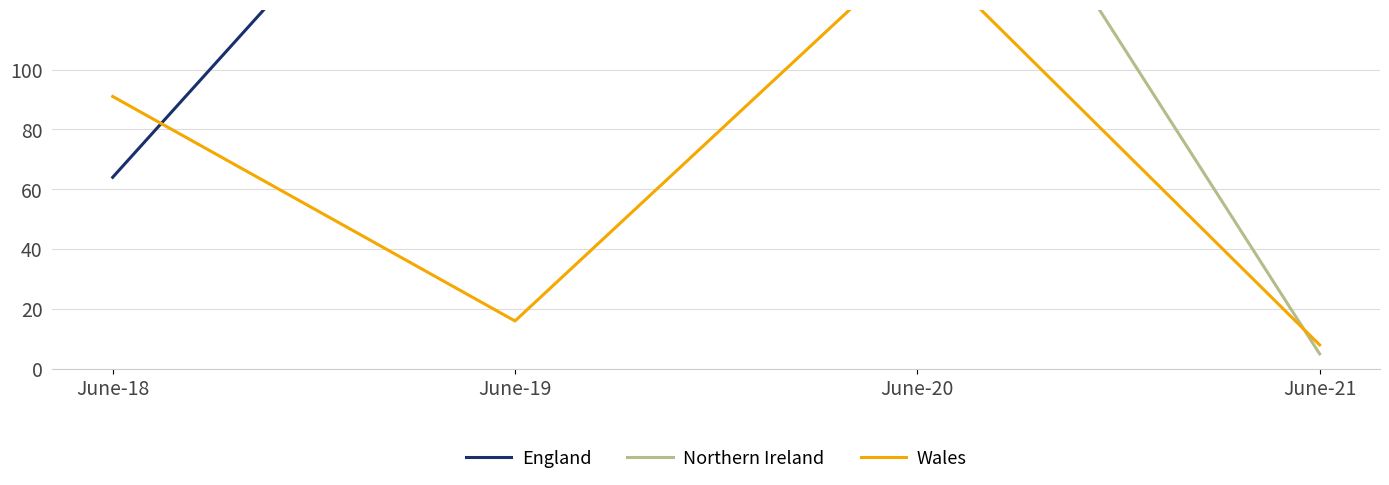

Which series has the largest range (max minus min)?

Northern Ireland